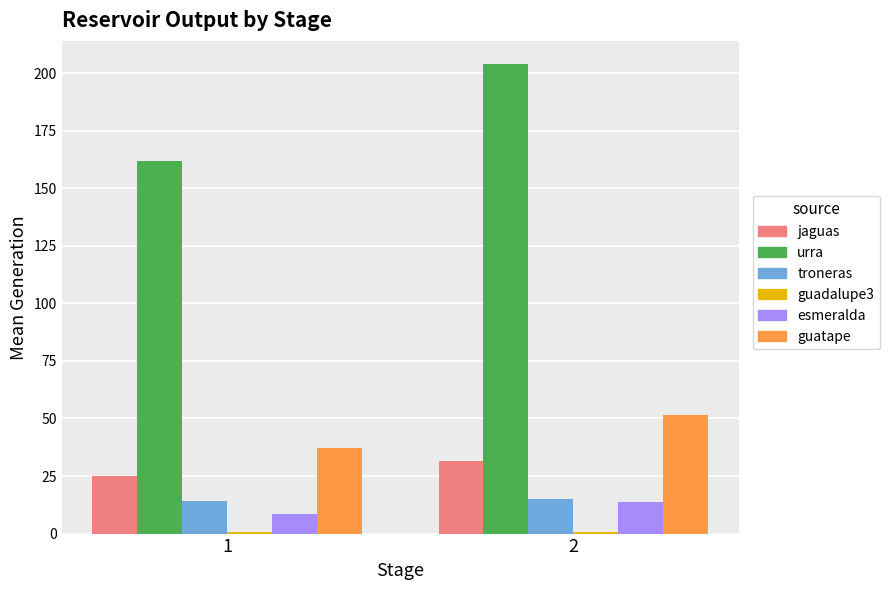

How many groups of bars are there?

2